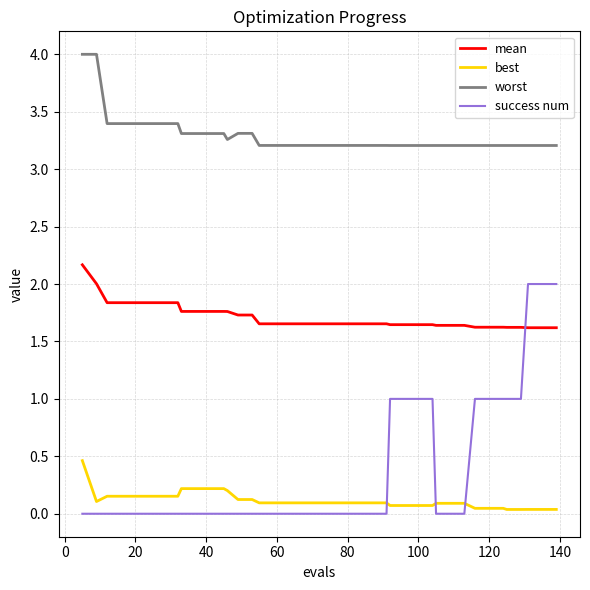

True or false: mean and worst intersect in this chart.

False